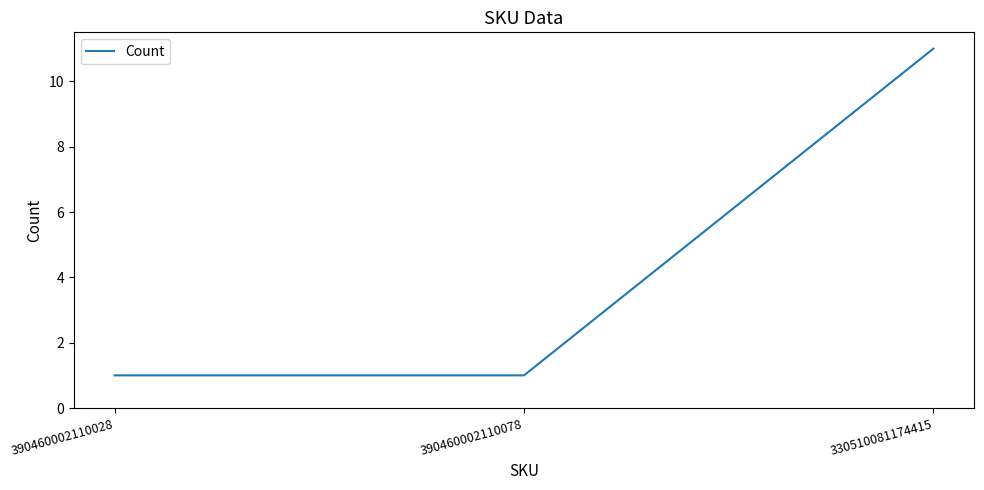

Which category has the highest value across all series?

330510081174415